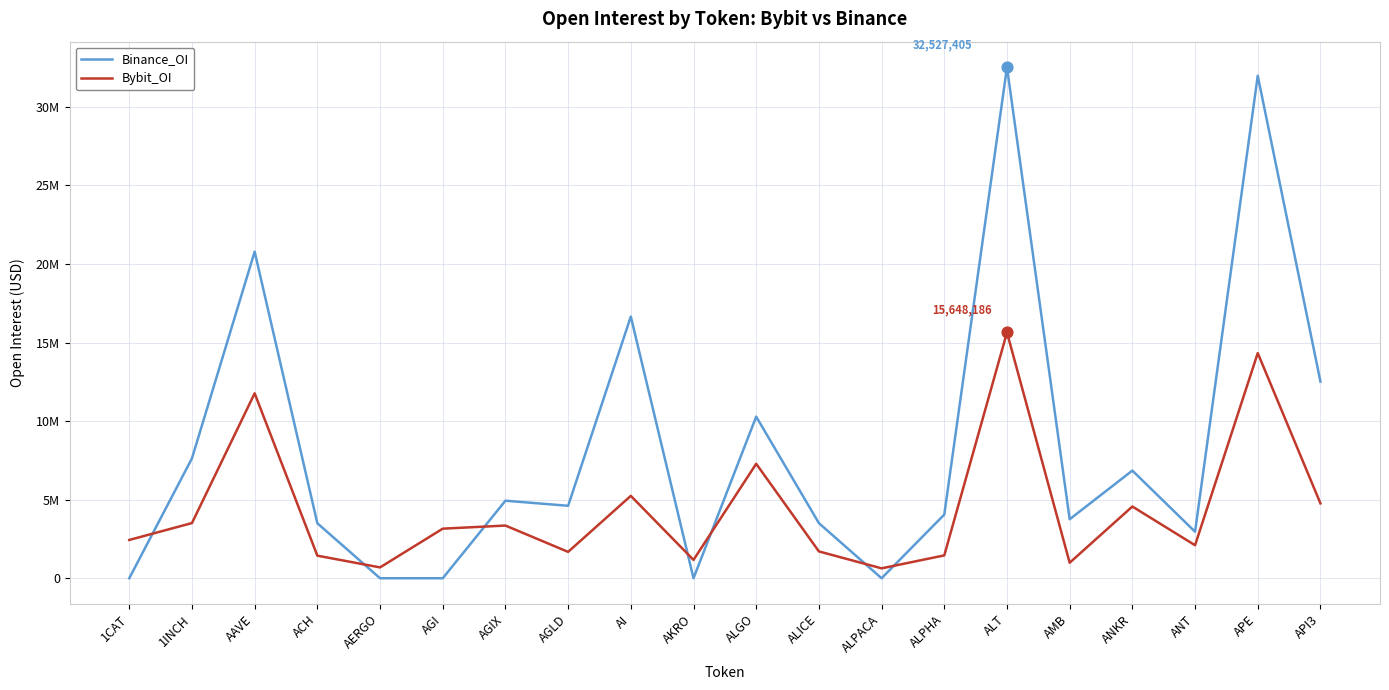

Does the chart have visible grid lines?

Yes